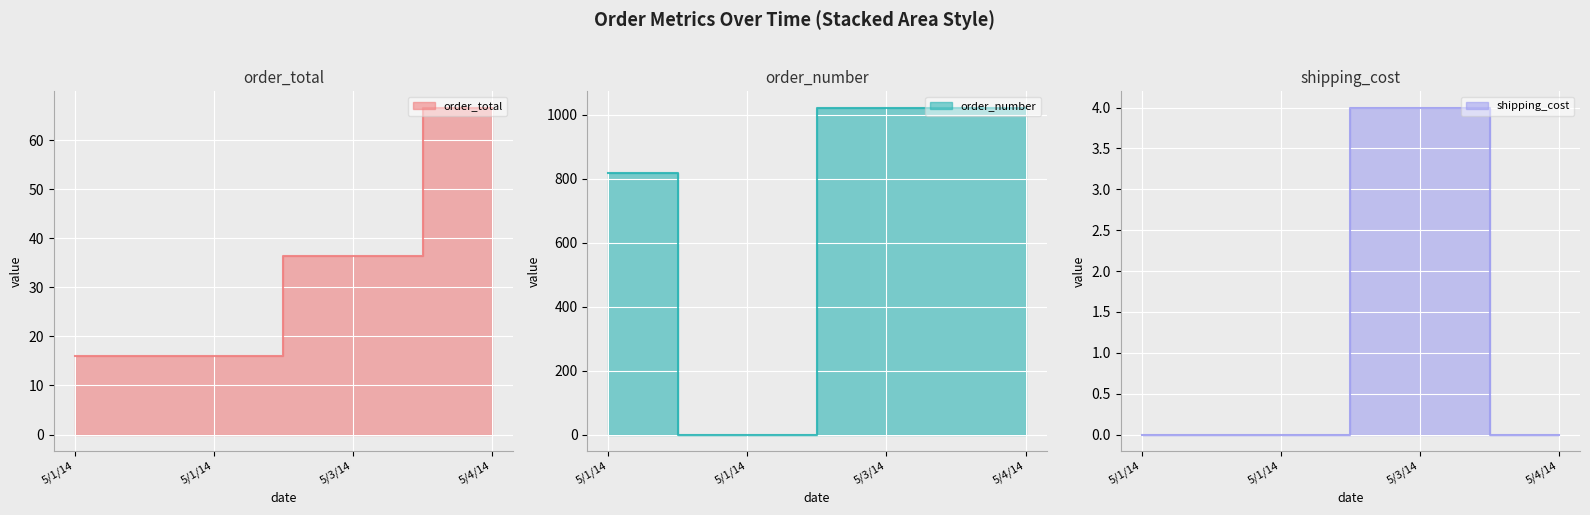

Reading right to left, transcribe all the data shown in this chart.

order_total: 5/4/14=66.6	5/3/14=36.5	5/1/14=16.0	5/1/14=16.0
order_number: 5/4/14=1022.0	5/3/14=1021.0	5/1/14=0.0	5/1/14=817.0
shipping_cost: 5/4/14=0.0	5/3/14=4.0	5/1/14=0.0	5/1/14=0.0